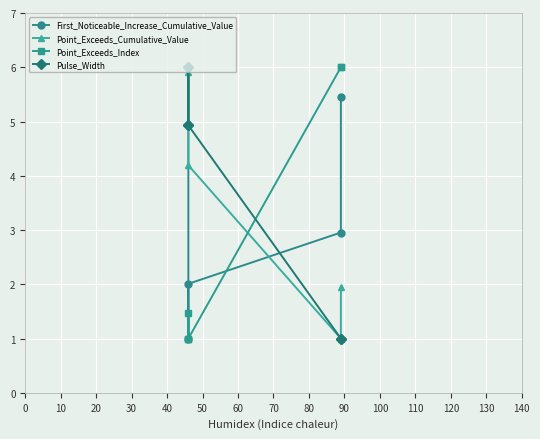

Reading left to right, list all the values displayed in this chart.

First_Noticeable_Increase_Cumulative_Value: 6.0	1.0	2.0	3.0	5.4
Point_Exceeds_Cumulative_Value: 5.9	6.0	4.2	1.0	2.0
Point_Exceeds_Index: 1.0	1.5	1.0	6.0	6.0
Pulse_Width: 4.9	6.0	4.9	1.0	1.0